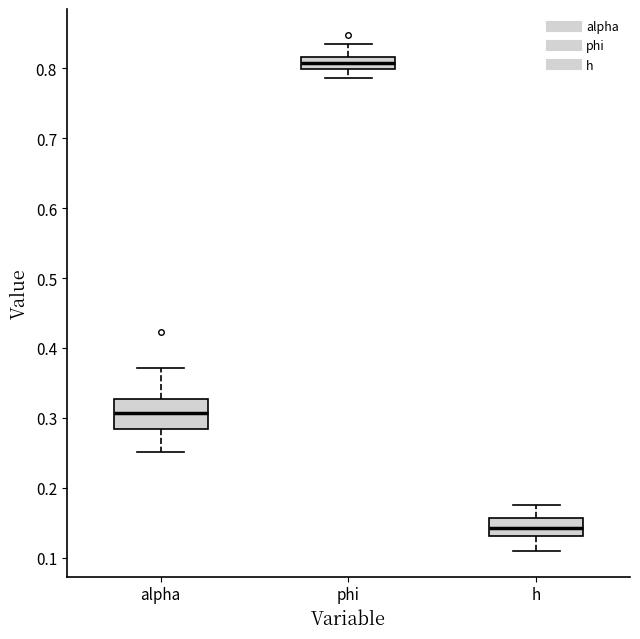

Reading left to right, transcribe this box plot: for each box, give where its median line is, the range the box spans, and where its two whiskers end, as read against the y-axis. The values are not printed on the chart, so give them approximately, as read against the axis.

alpha: median 0.31, box 0.28 to 0.33, whiskers 0.25 to 0.37
phi: median 0.81, box 0.80 to 0.82, whiskers 0.79 to 0.84
h: median 0.14, box 0.13 to 0.16, whiskers 0.11 to 0.18